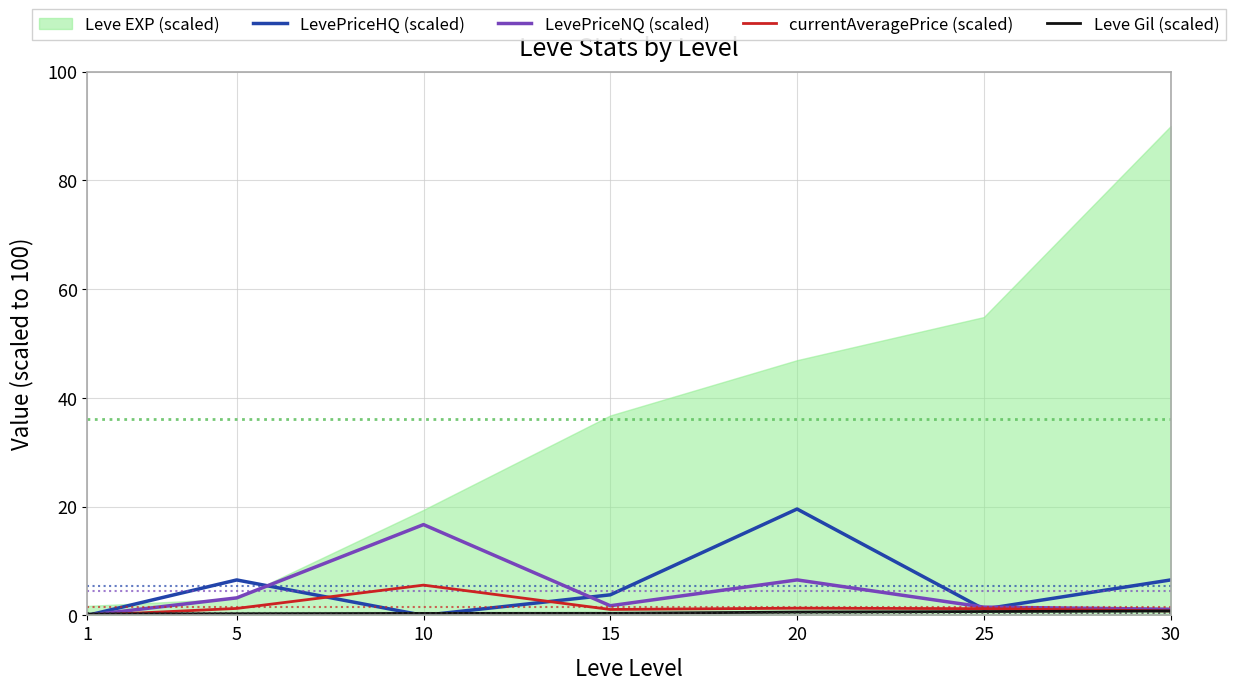

Is it true that LevePriceNQ (scaled) equals 1.1 at 30?

True